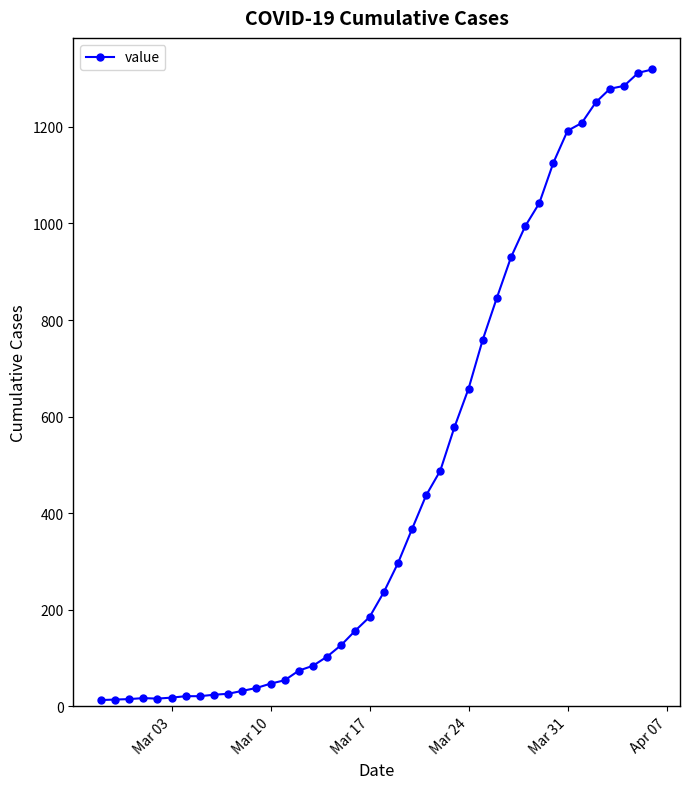

What is the average value?

467